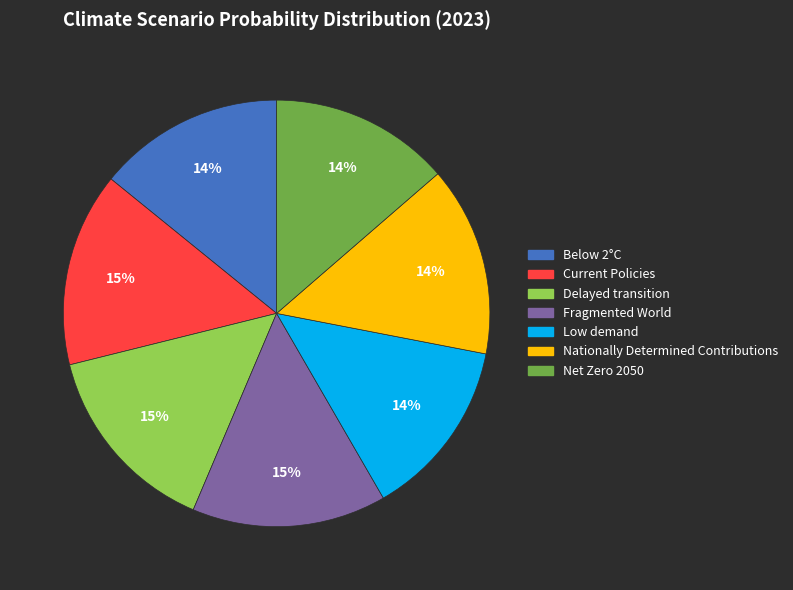

How many segments does this pie chart have?

7